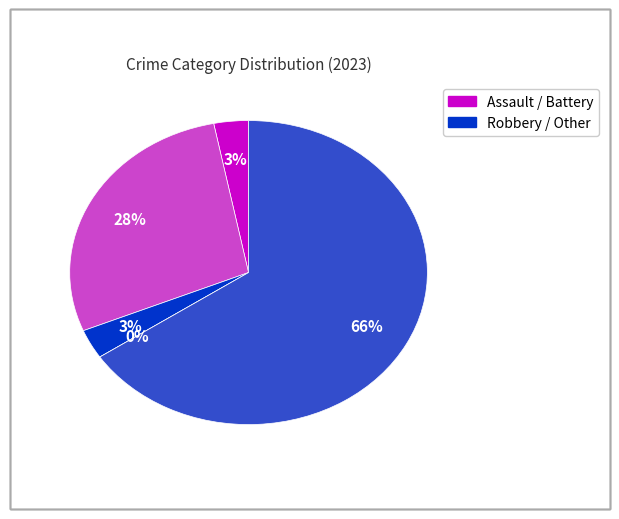

To the nearest percent, what is the difference between the largest and smallest slice percentages?

66%